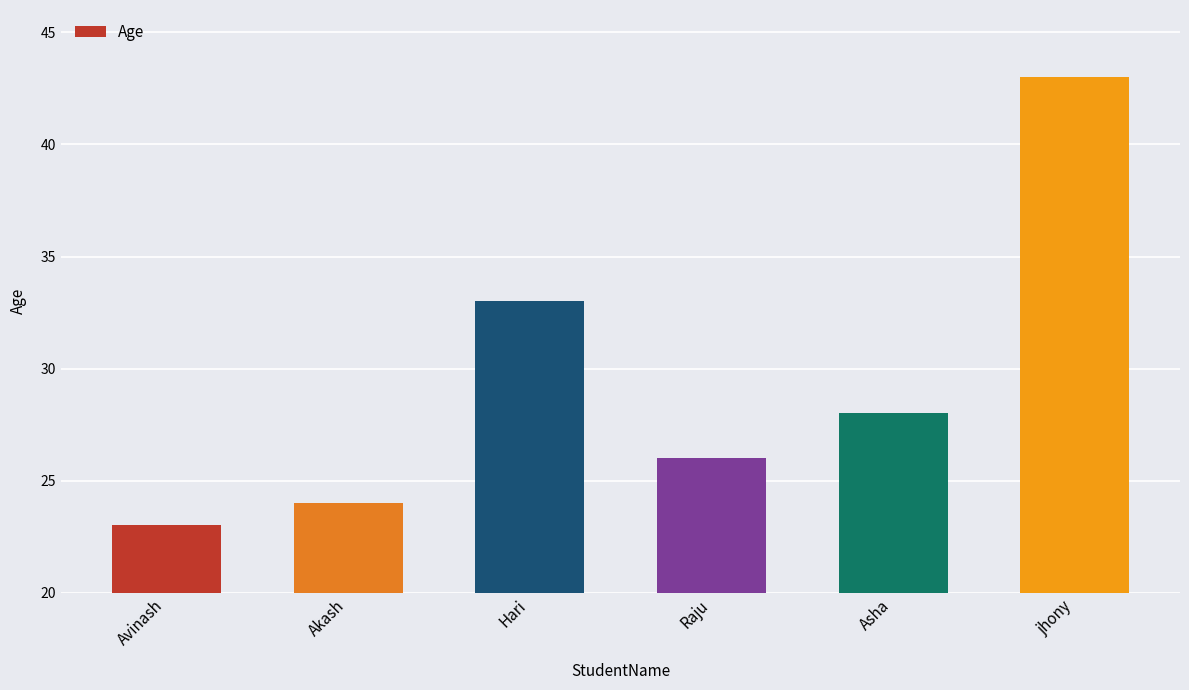

What is the smallest value displayed?

23